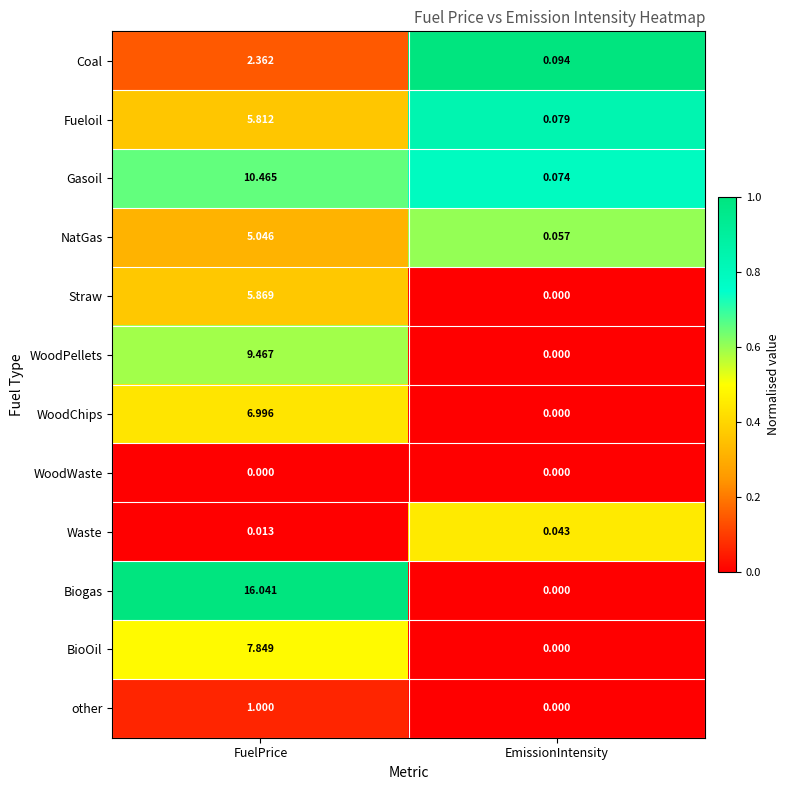

At which label is other closest to 0?

EmissionIntensity